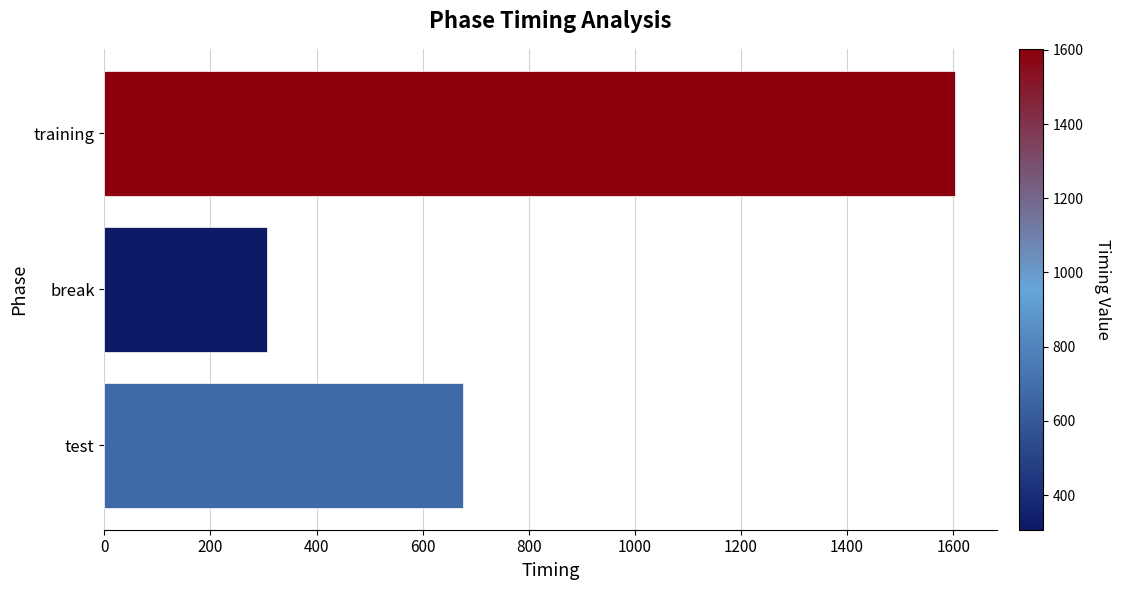

The value at training is 1602.7. True or false?

True